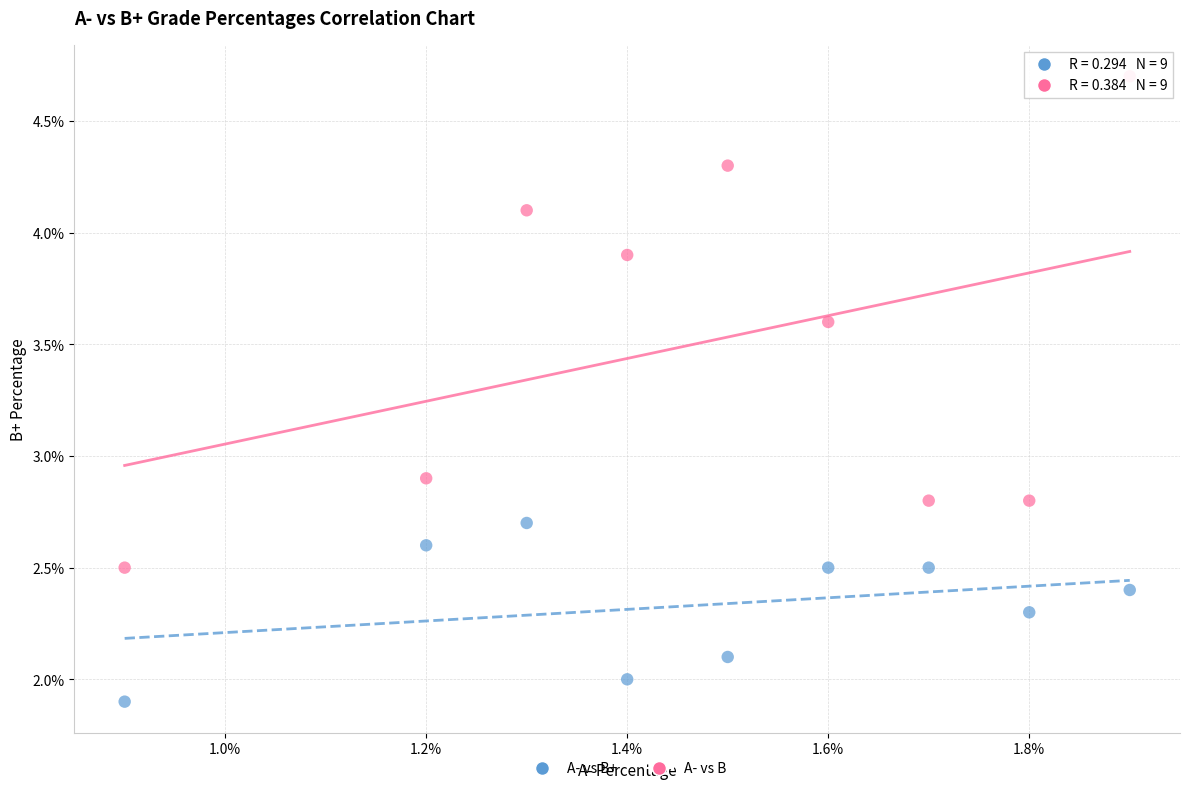

In the A- vs B series, what Y value is closest to 3?

2.9